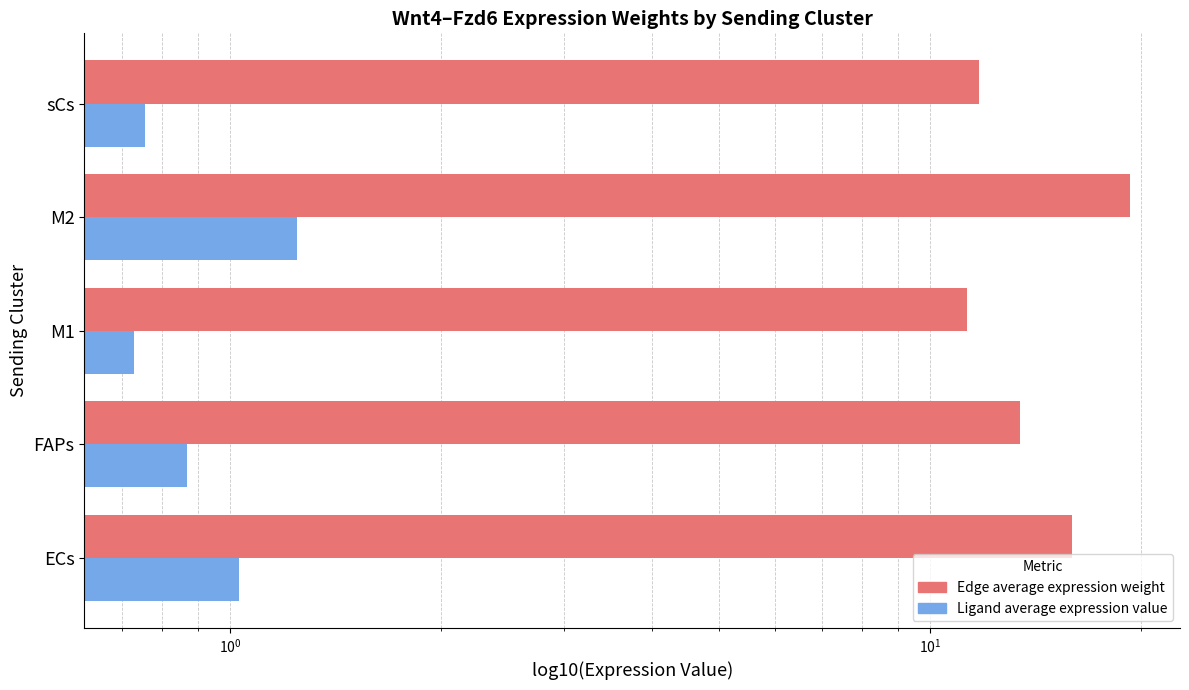

What is the smallest value displayed?

0.7